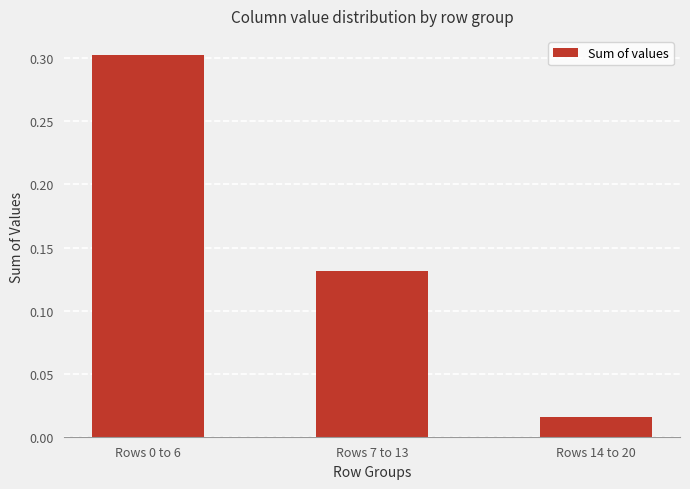

How many distinct data groups are displayed?

1